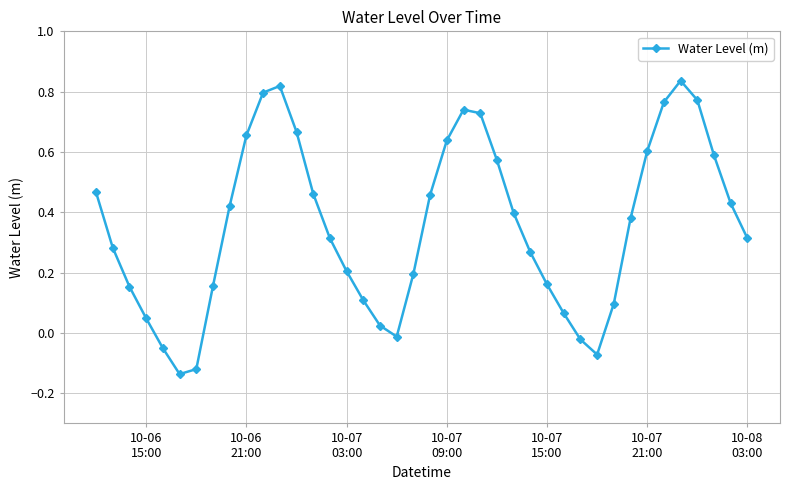

What is the sum of all values?

14.2